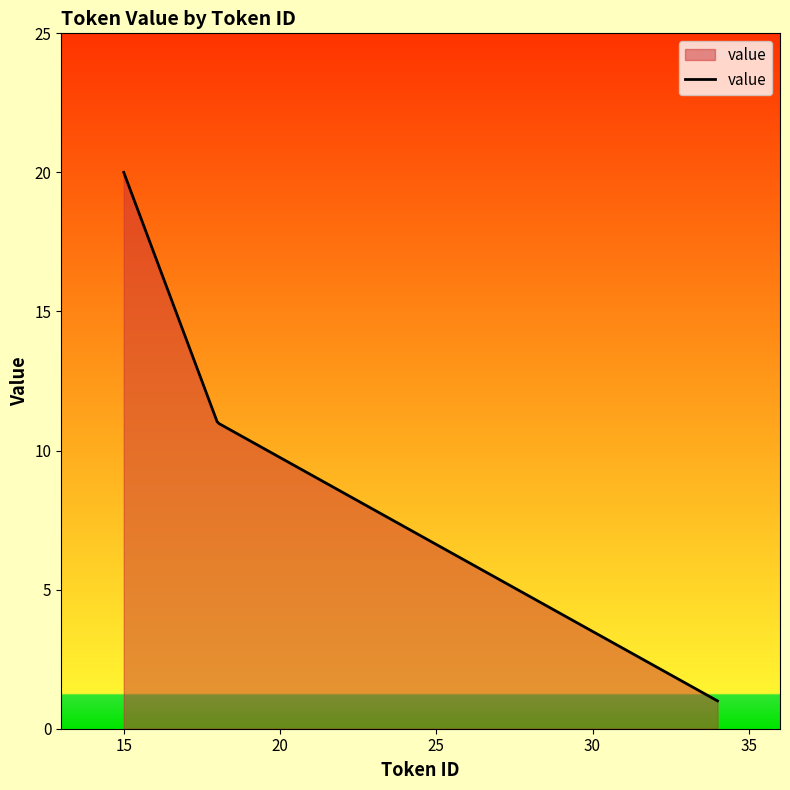

What is the difference between the maximum and minimum values?

19.0